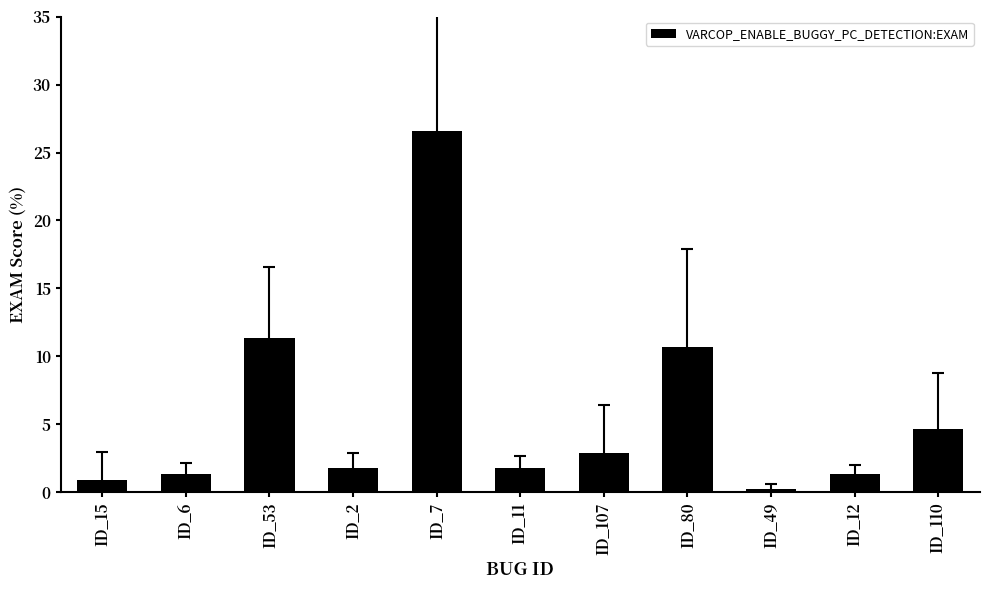

What is the smallest value displayed?

0.2